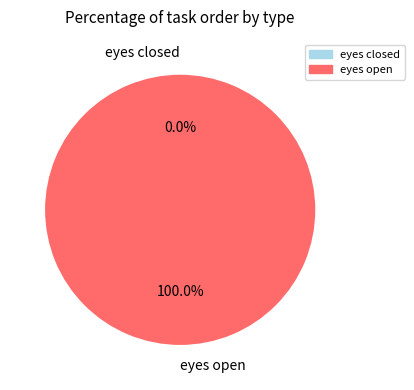

Between eyes open and eyes closed, which is larger?

eyes open